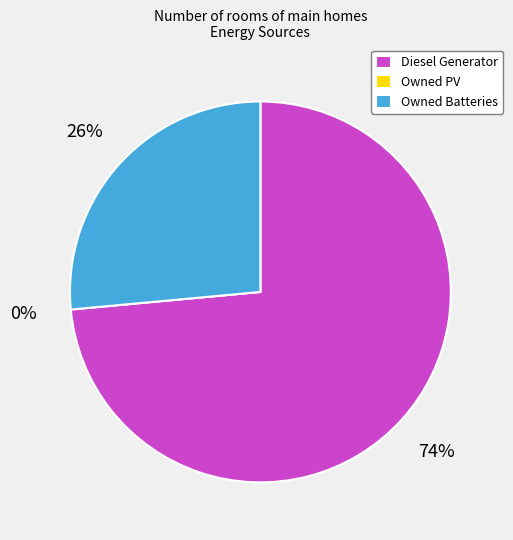

True or false: Owned Batteries accounts for 13% of the total.

False